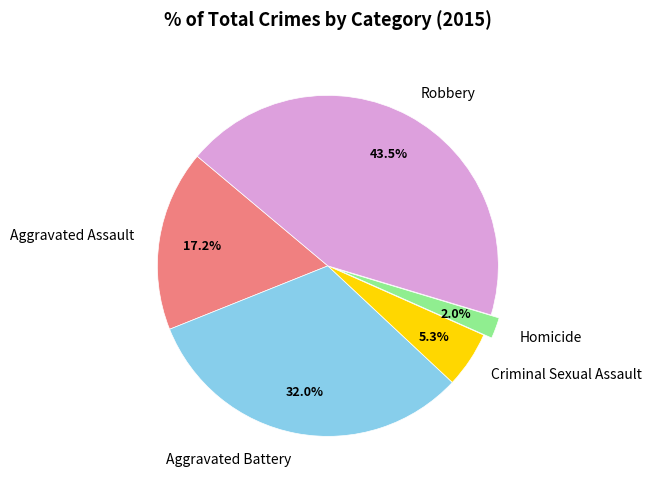

Which slice is the smallest?

Homicide